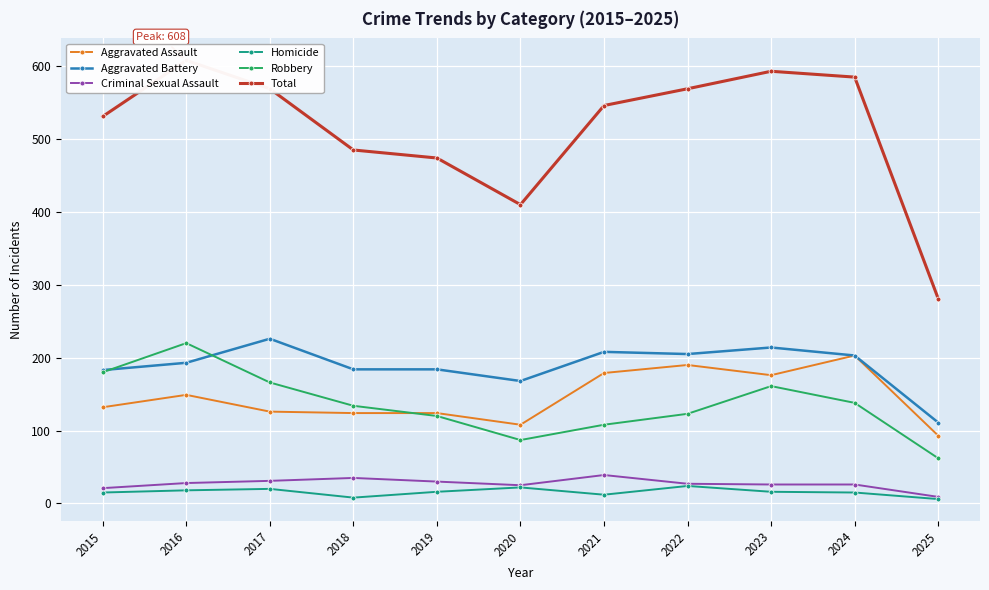

At 2020, list the series in order from smallest to largest.

Homicide, Criminal Sexual Assault, Robbery, Aggravated Assault, Aggravated Battery, Total